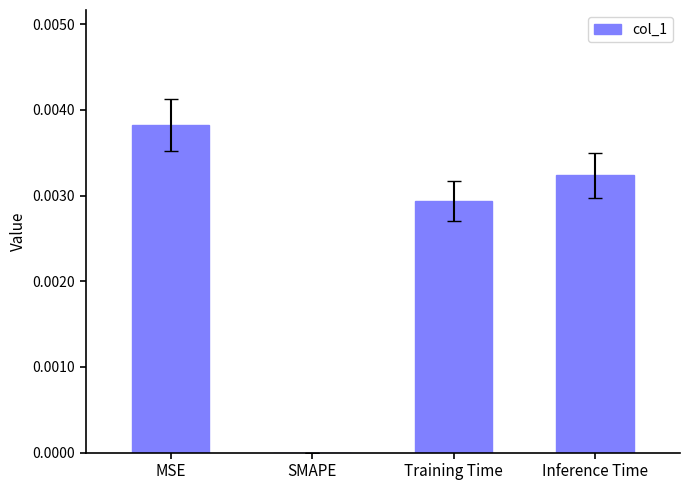

Which label corresponds to the largest value in the chart?

MSE